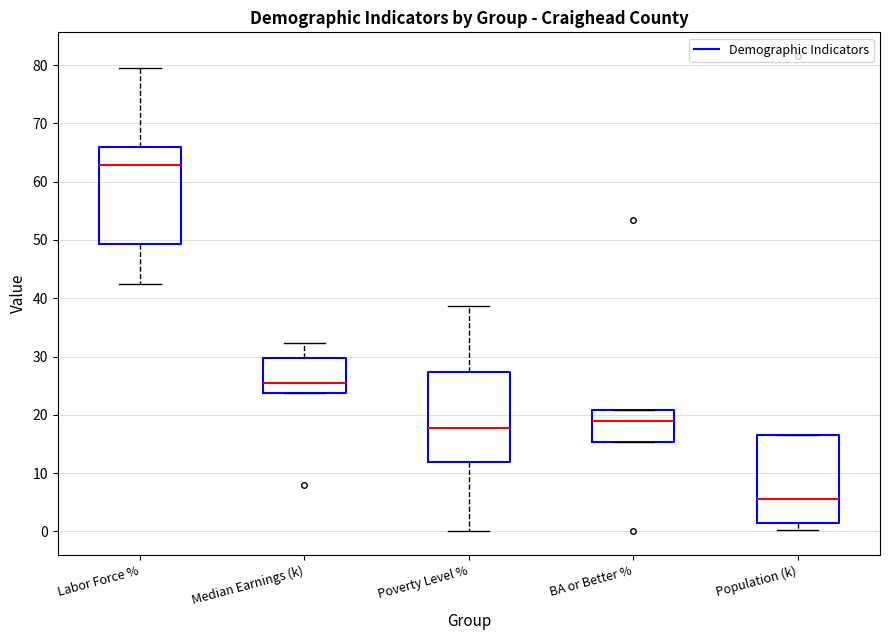

Where is the lower edge of the box for Median Earnings (k) on the y-axis? The values are not printed on the chart, so give them approximately, as read against the axis.

24